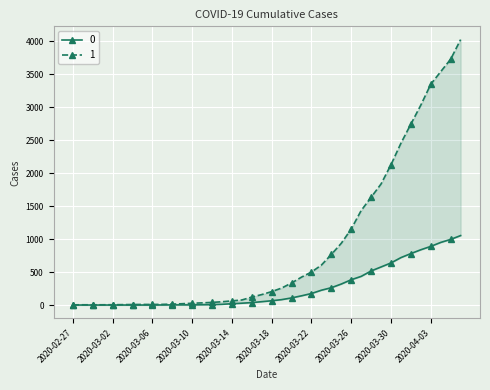

What is the total value across all series at 2020-03-11?

37